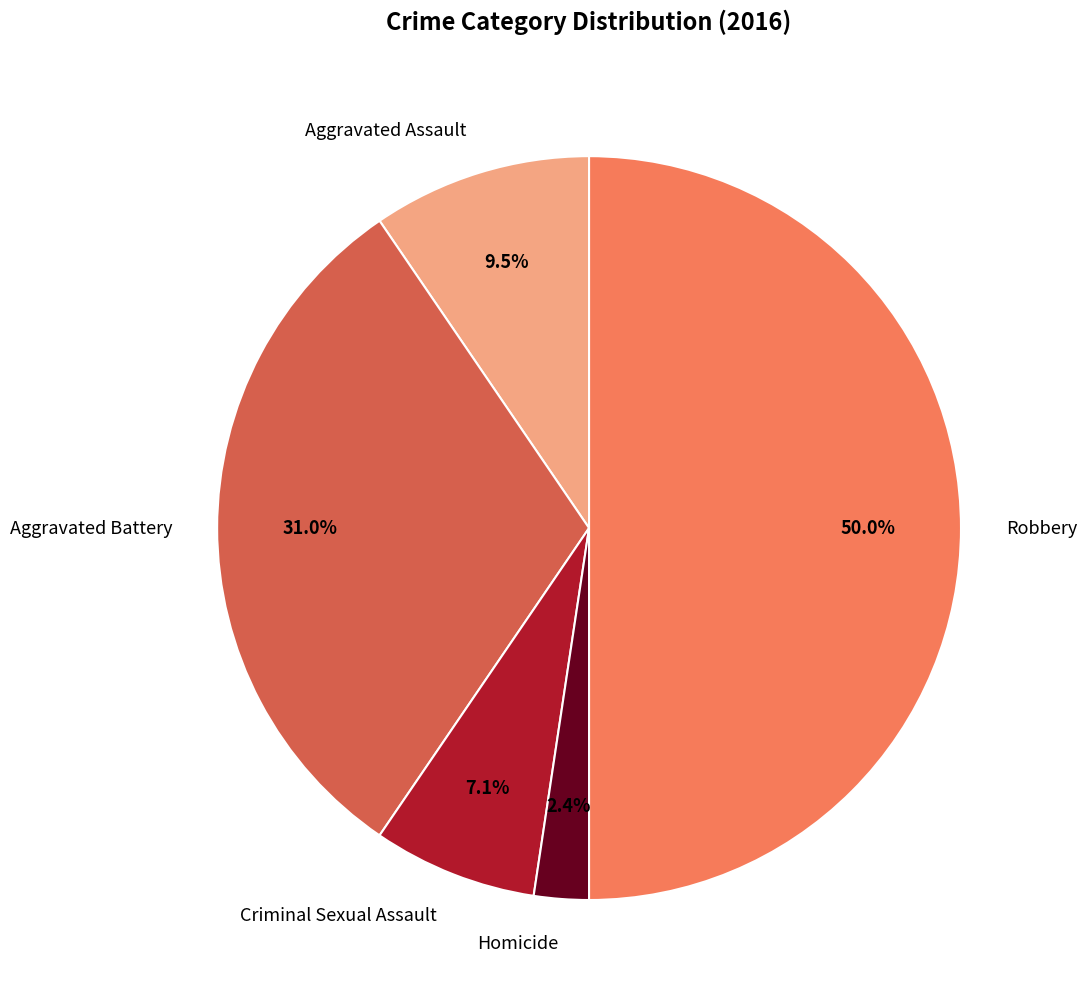

Which has a higher value, Criminal Sexual Assault or Robbery?

Robbery